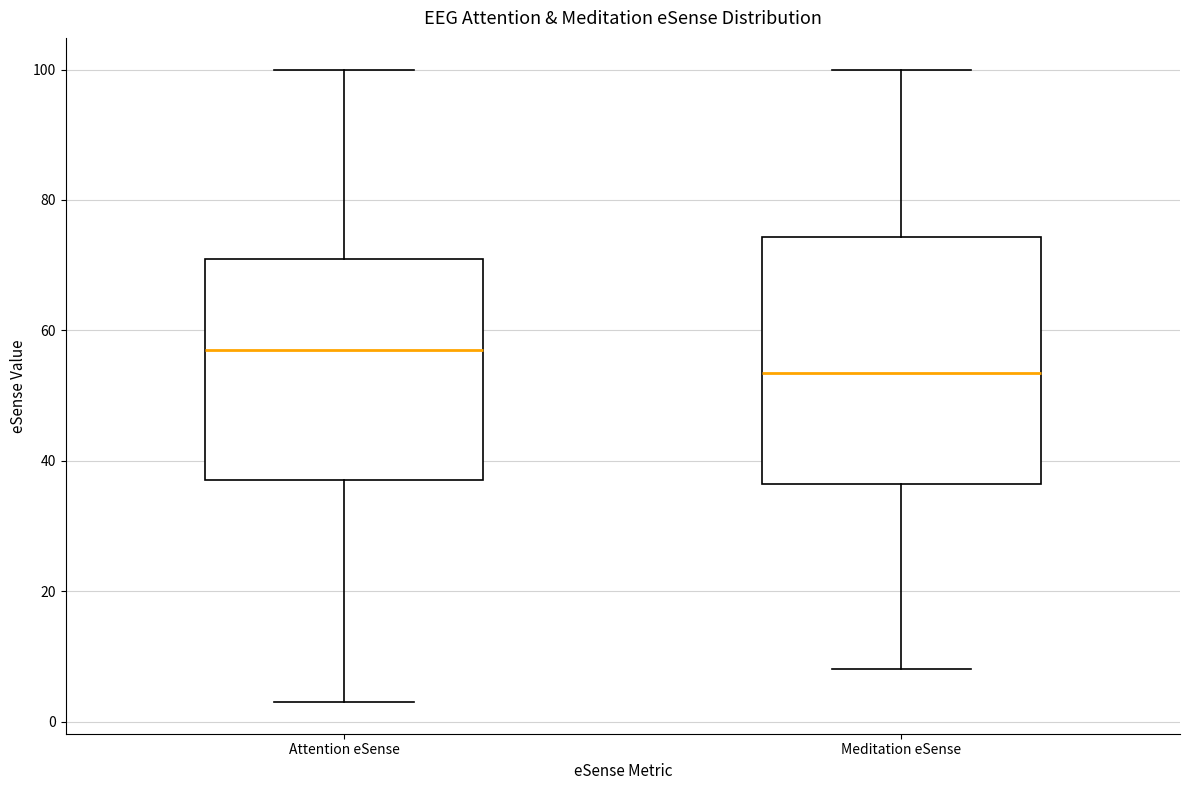

Which box is the tallest, from its lower edge to its upper edge?

Meditation eSense